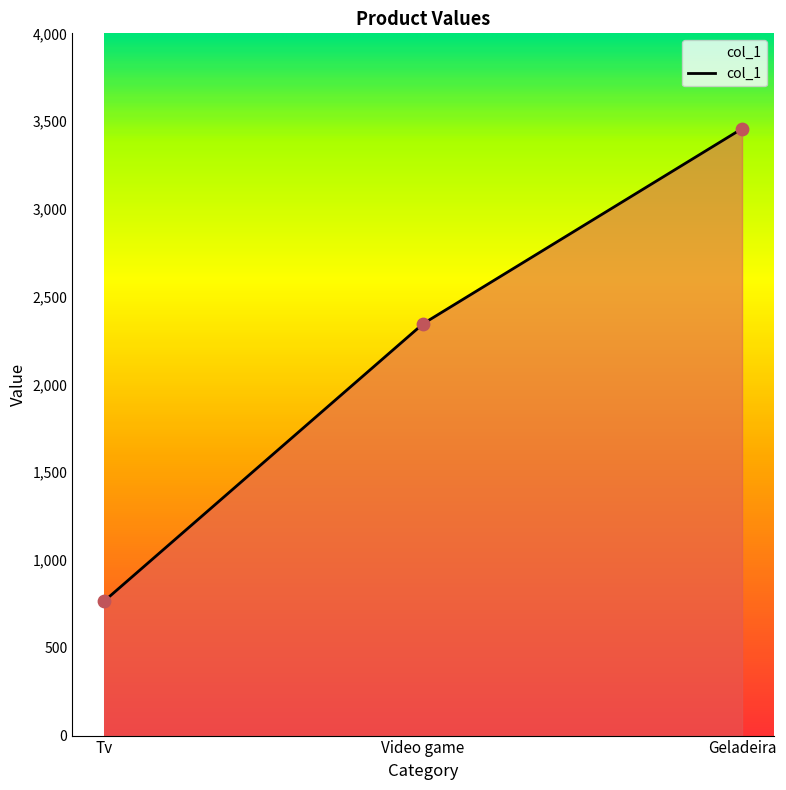

Between Video game and Tv, which is larger?

Video game